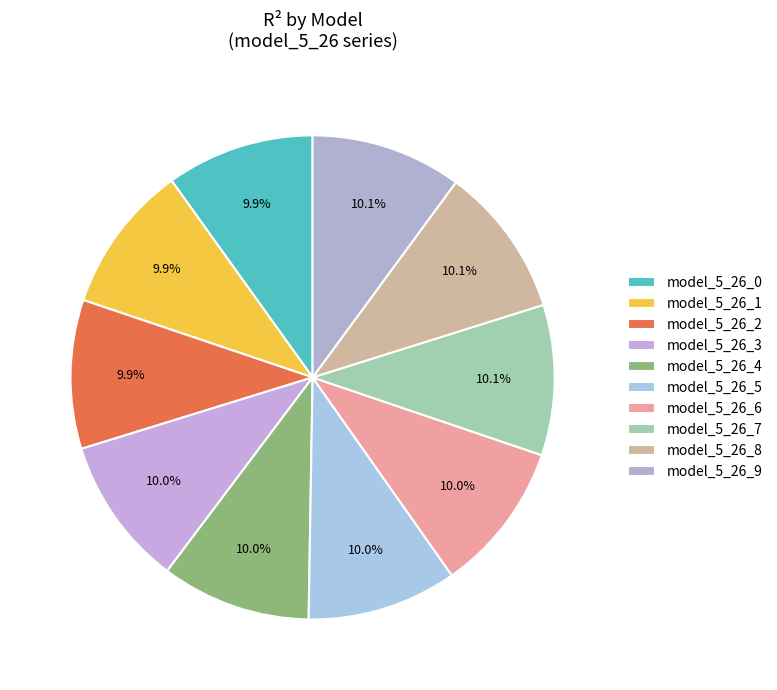

To the nearest percent, what portion does model_5_26_3 represent?

10%